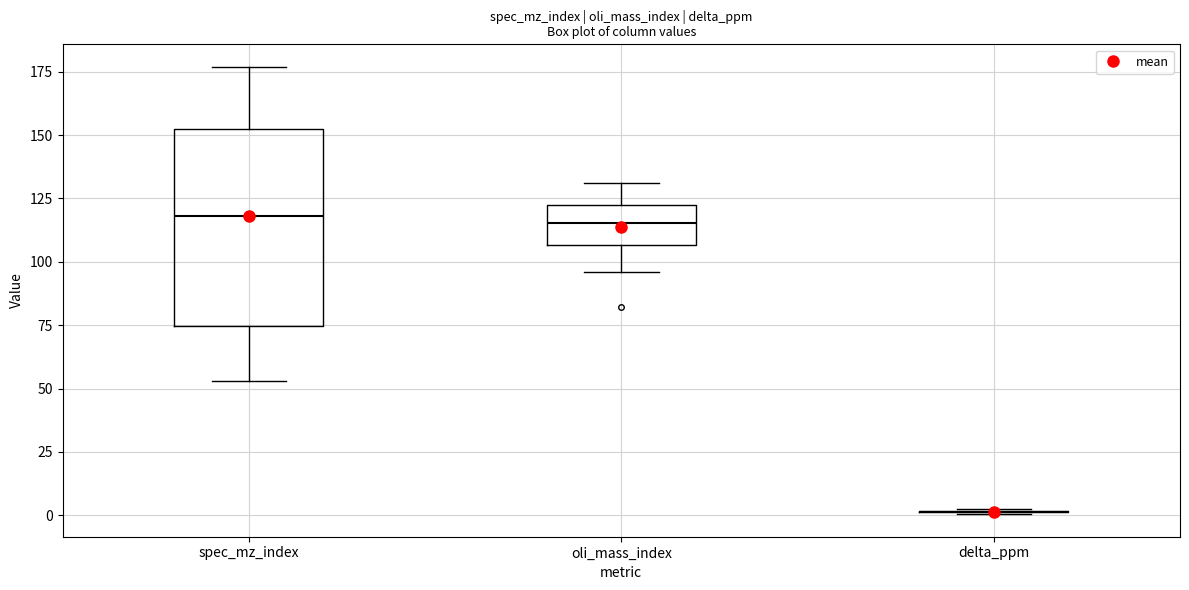

Where is the lower edge of the box for spec_mz_index on the y-axis? The values are not printed on the chart, so give them approximately, as read against the axis.

75